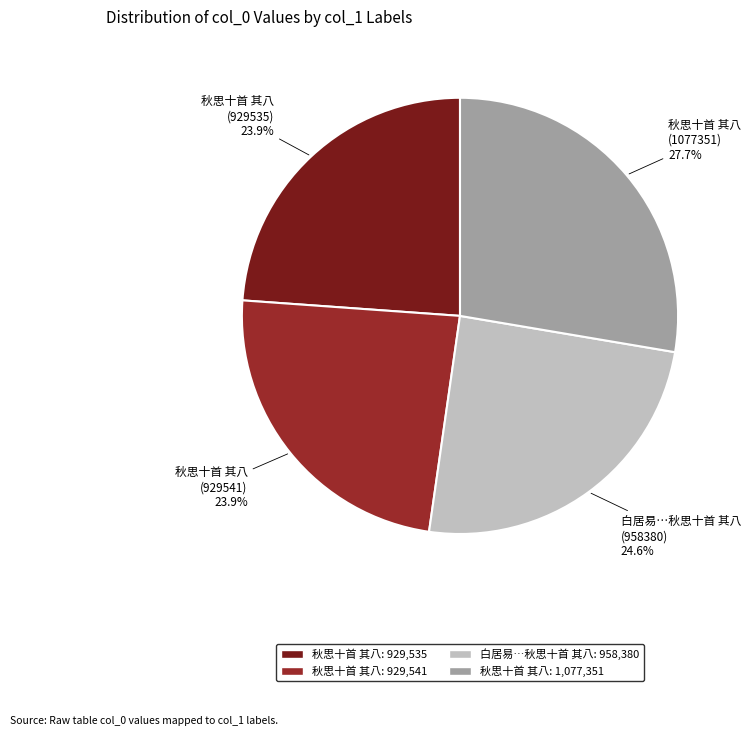

What portion of the pie excludes 白居易…秋思十首 其八 (958380) 24.6%?

75.4%